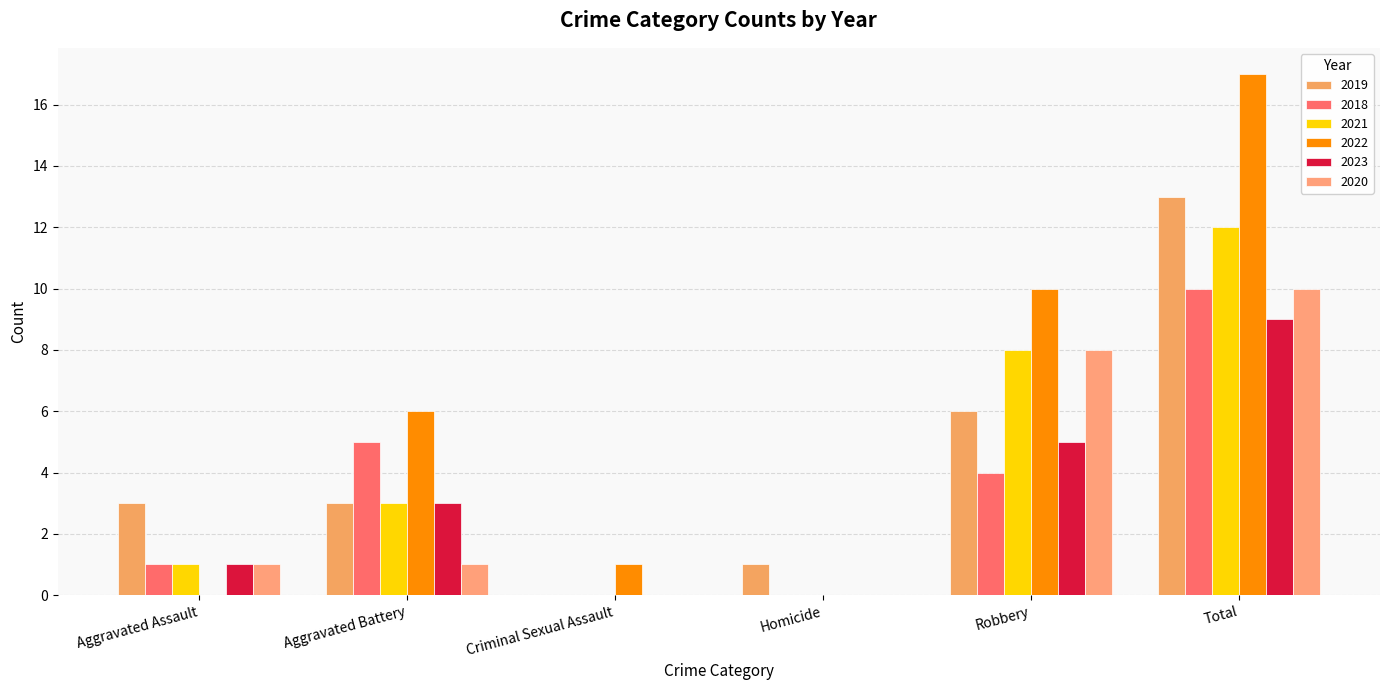

The 2022 series shows -8 at Homicide. True or false?

False